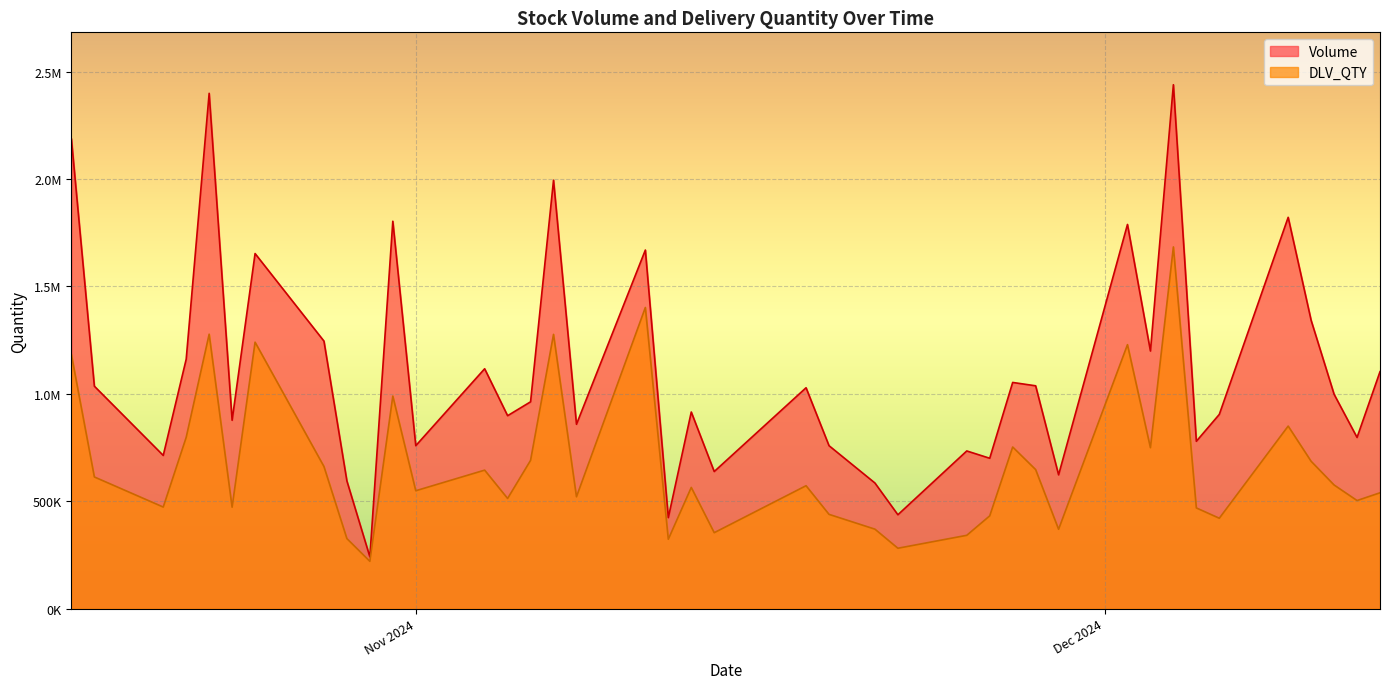

Reading right to left, what are all the values shown in this chart?

Volume: 1103207	796888	997960	1342250	1822019	904255	779101	2439486	1199404	1788802	622786	1037471	1053075	700050	734062	436942	584761	758593	1028407	638191	915384	423461	1669657	858180	1994899	962894	898212	1116839	758588	1803791	240999	594281	1245658	1653326	876896	2399473	1161365	713173	1035616	2186739
DLV_QTY: 539264	503128	575573	685855	849878	420713	468745	1684143	749259	1229059	369302	647298	752437	431821	341200	280985	369879	438800	572160	353431	564219	322878	1402134	520651	1276895	690164	512799	644734	548785	989624	220109	325884	661653	1240585	472038	1277818	797489	472825	612905	1182552